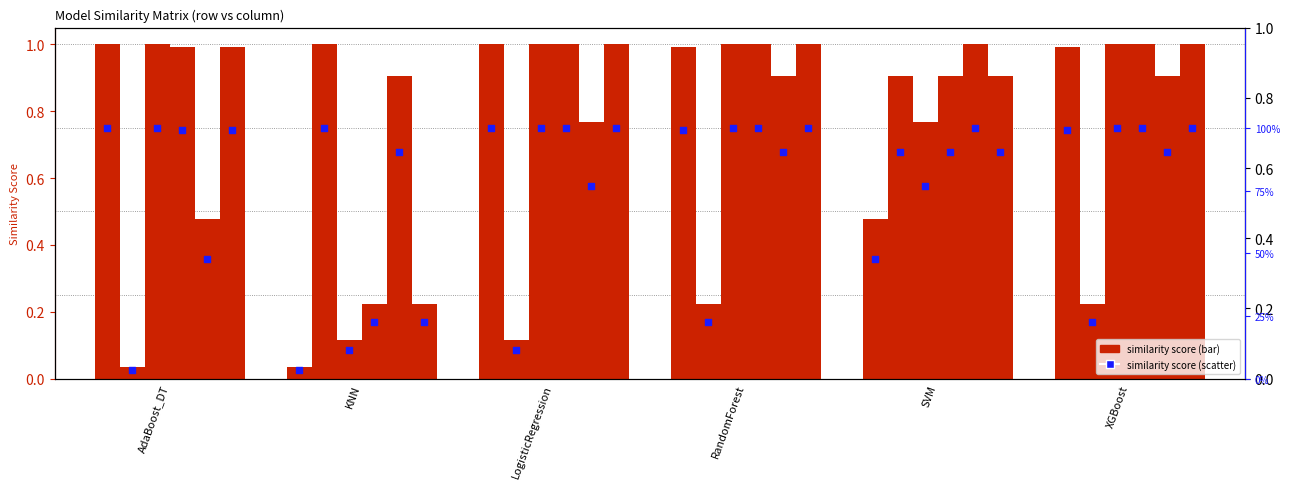

Is the value of AdaBoost_DT at KNN greater than the value of KNN at AdaBoost_DT?

No